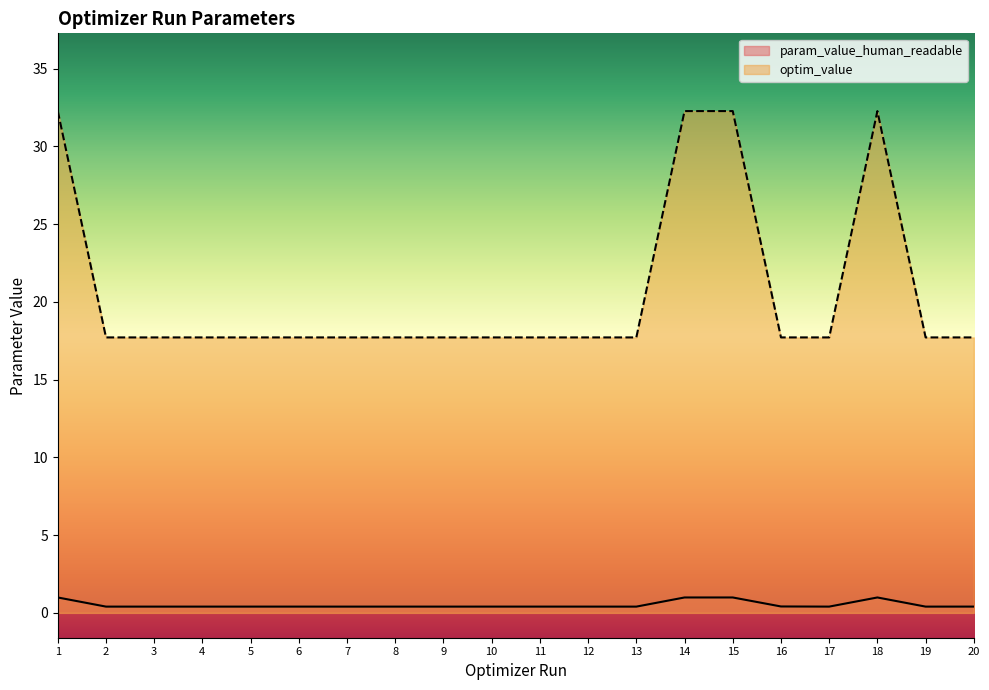

At which category does optim_value reach its first local valley?

2